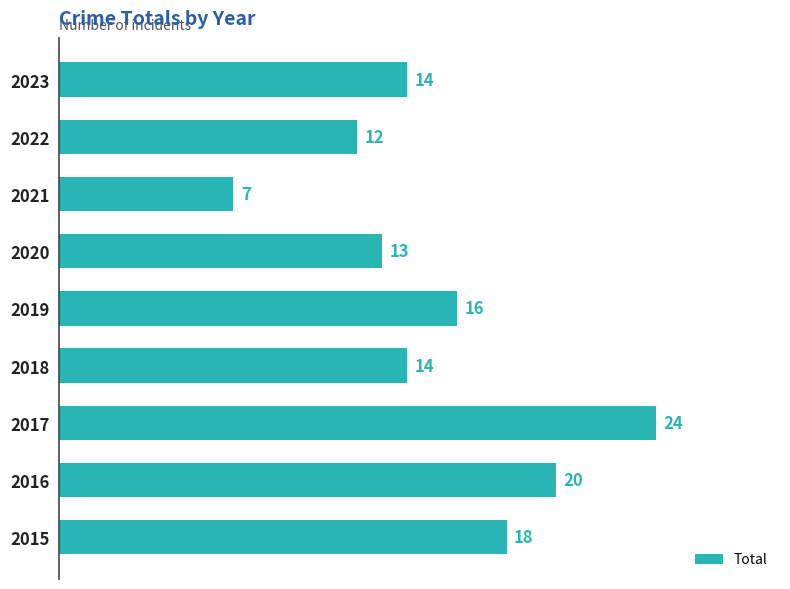

What is the difference between the second highest and second lowest values?

8